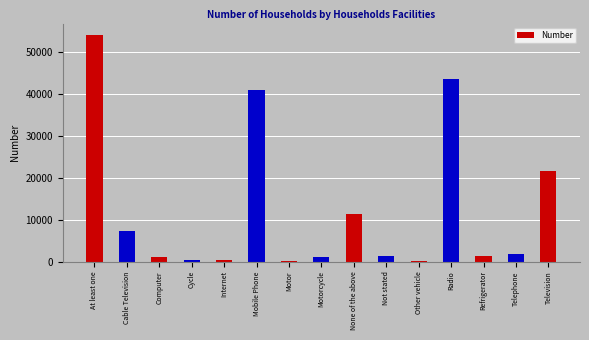

Approximately how many times larger is the value at Mobile Phone compared to Motor?

286.4